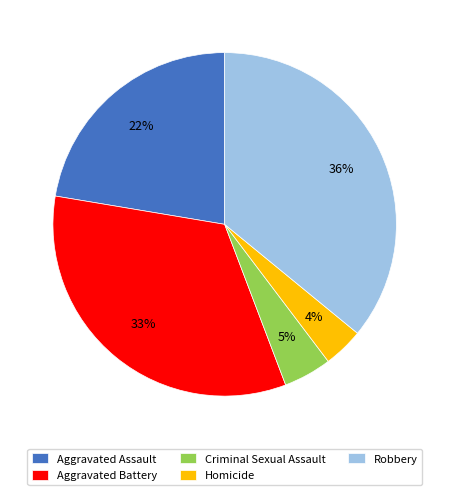

How many segments does this pie chart have?

5